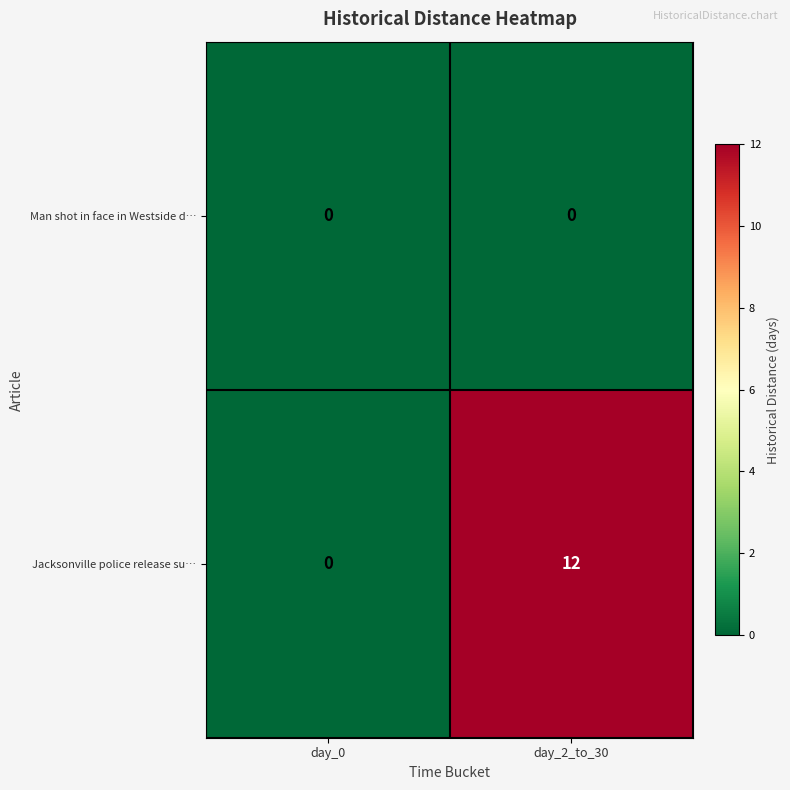

What is the greatest value displayed?

12